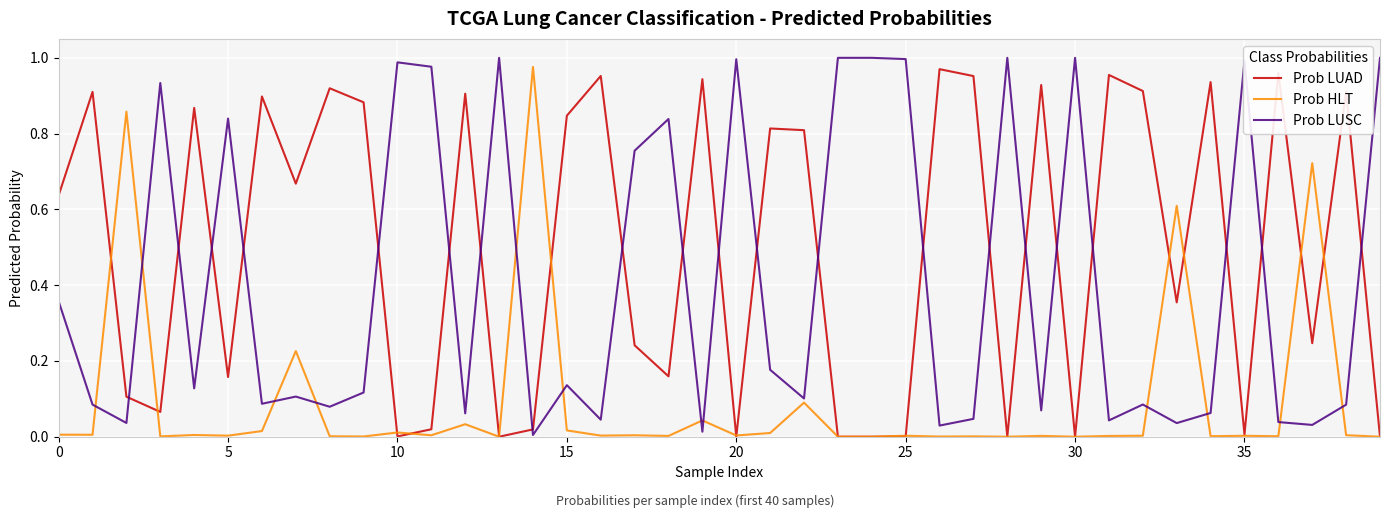

Which series ends up on top after the final intersection of Prob LUSC and Prob HLT?

Prob LUSC